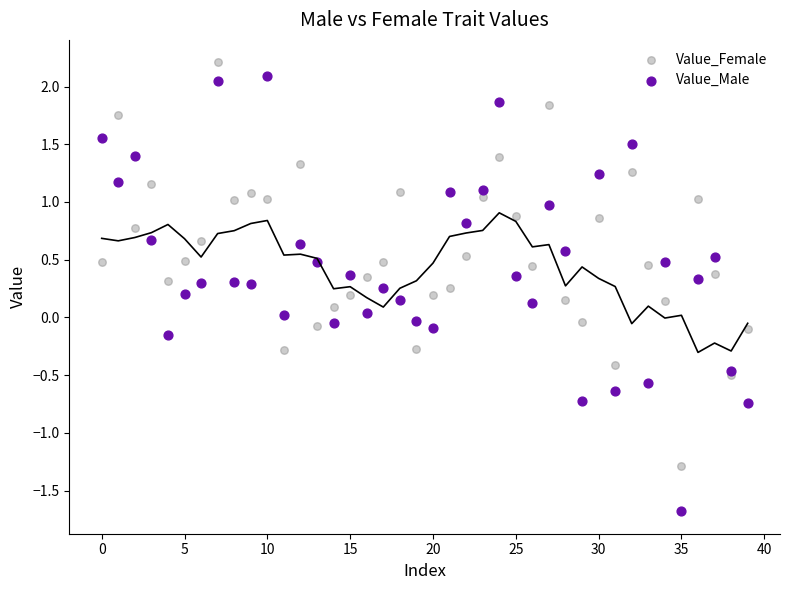

Which series contains the lowest Y value?

Value_Male